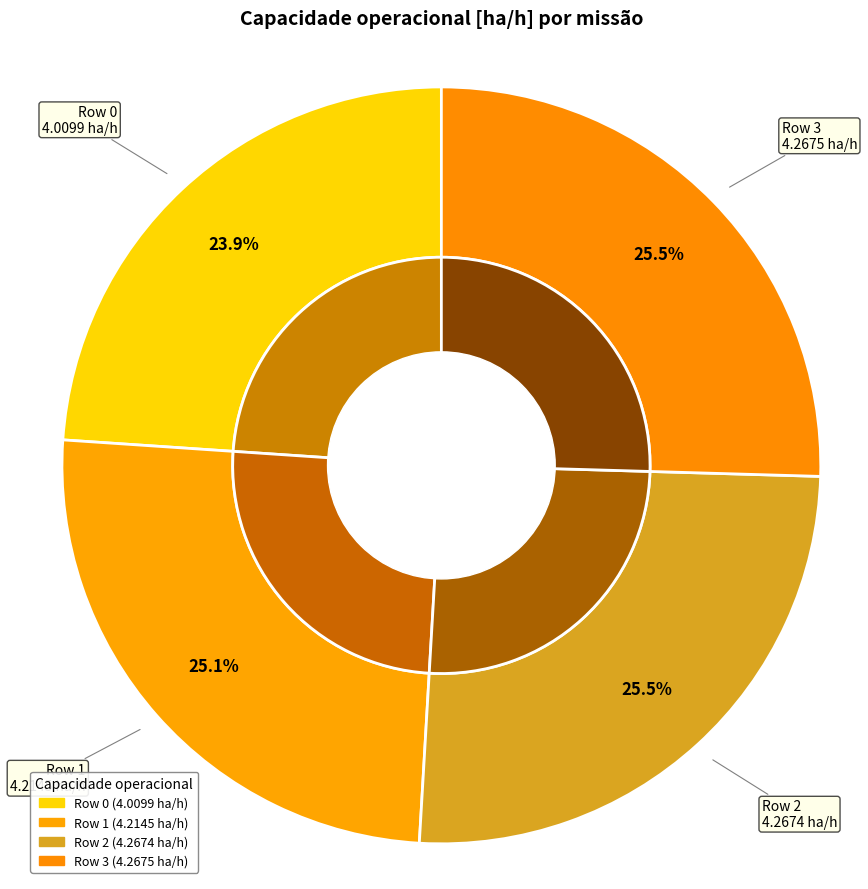

Approximately how many times larger is the value at Row 2 compared to Row 3?

1.0